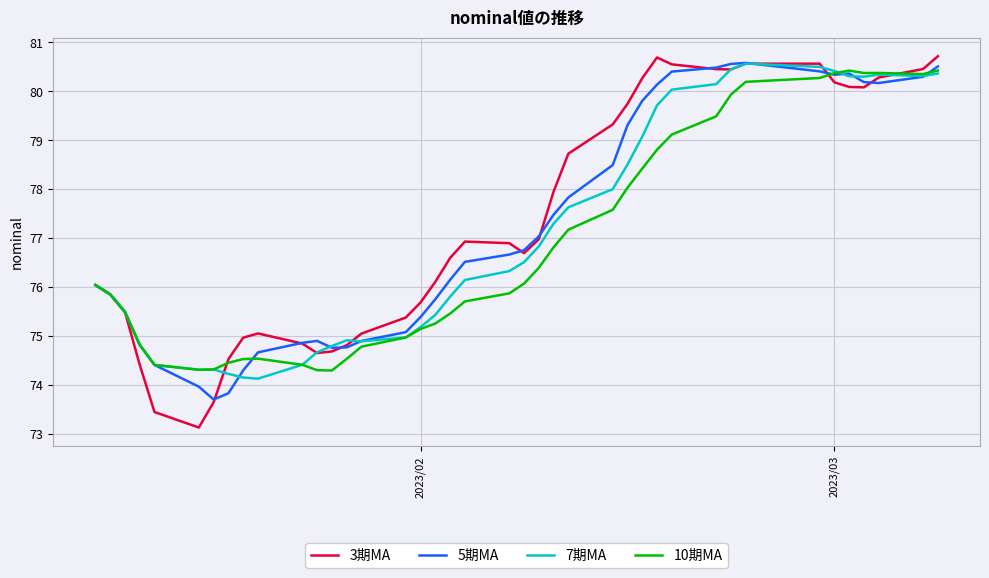

What are all the series names shown in the legend?

3期MA, 5期MA, 7期MA, 10期MA